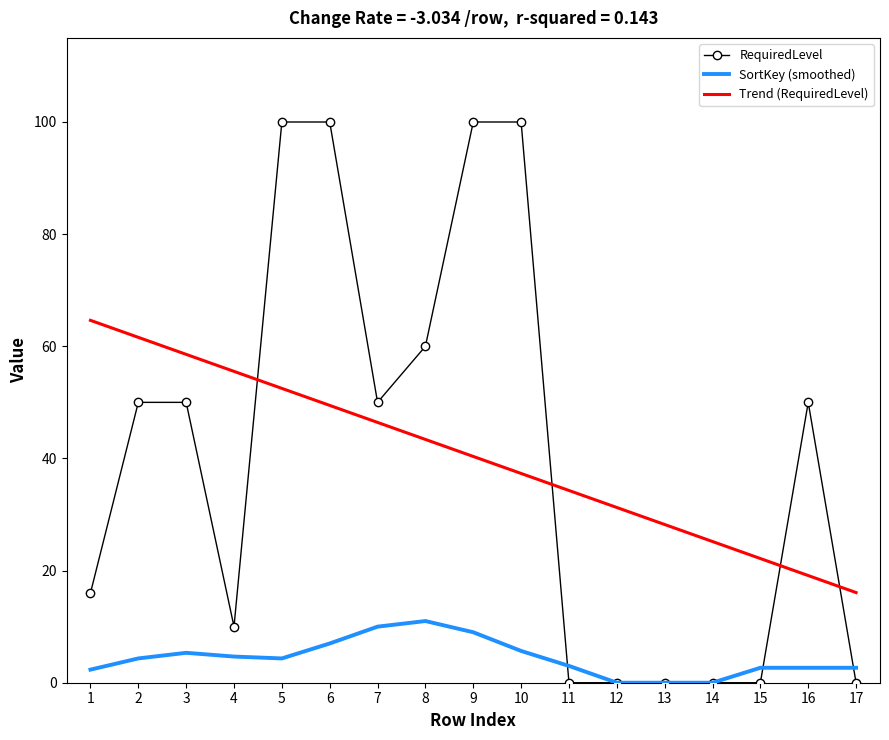

Where does the Trend (RequiredLevel) series first go above 40?

1